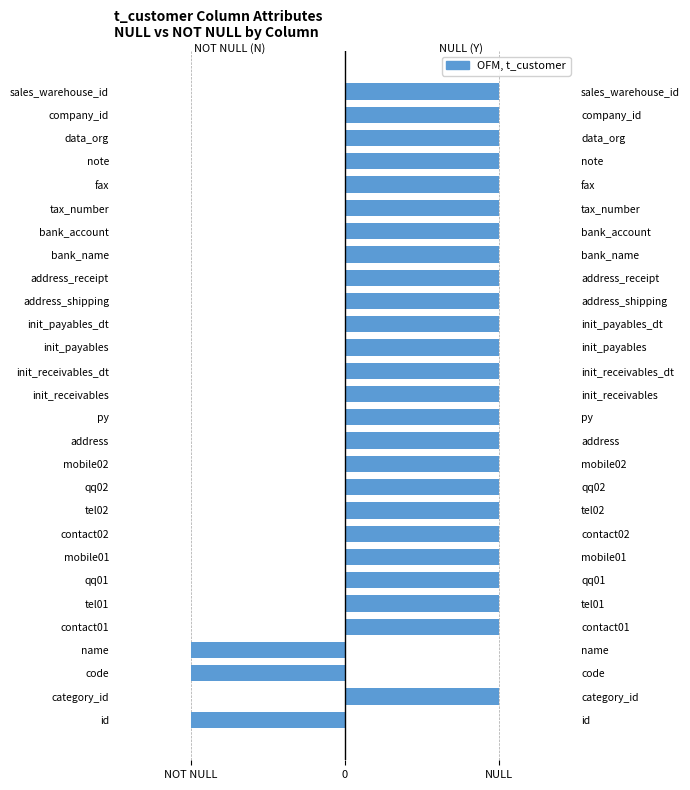

Are the bars grouped side by side (vs. stacked)?

Yes